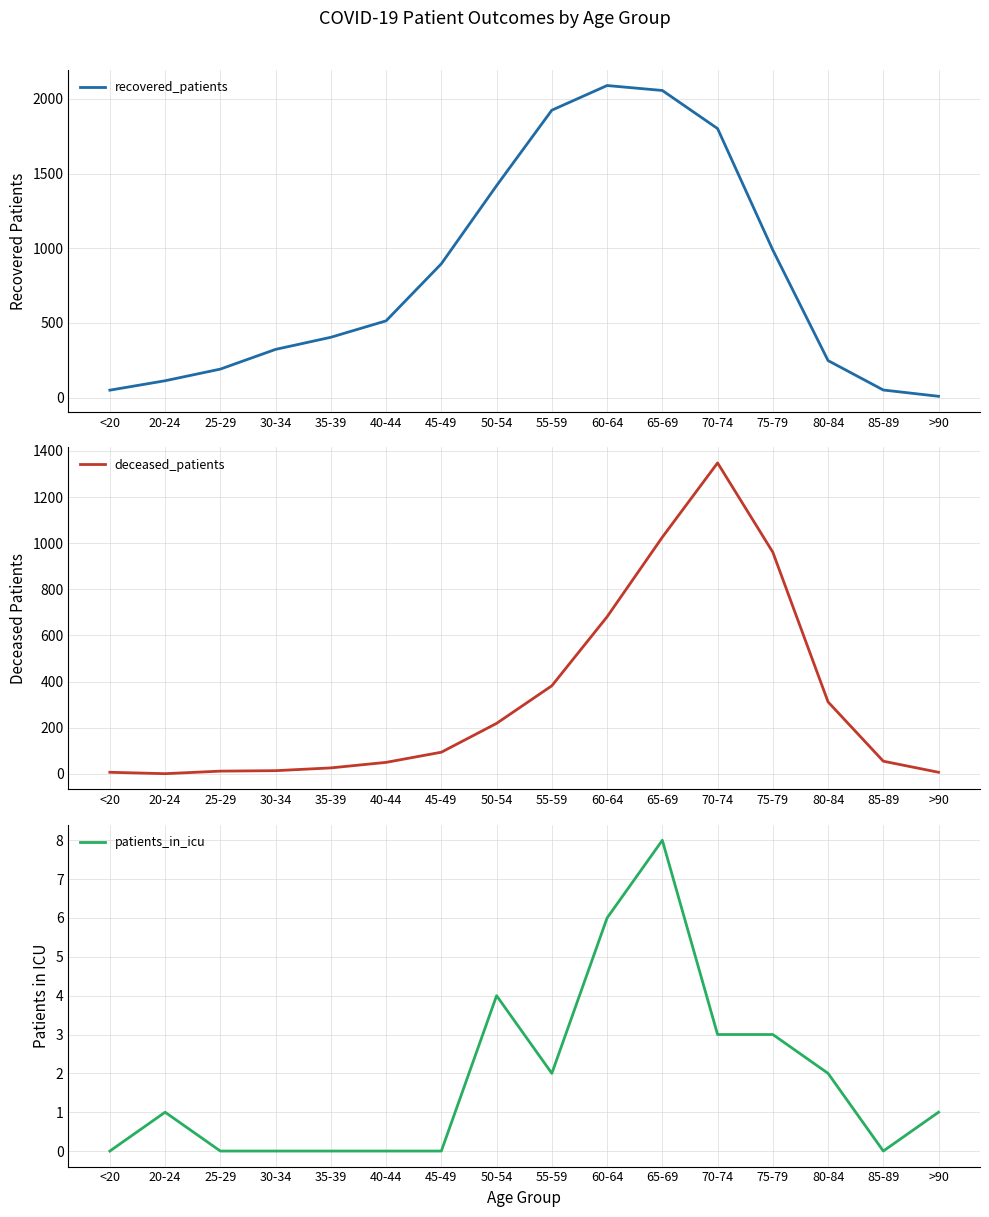

At which category does the chart reach its minimum across all series?

<20